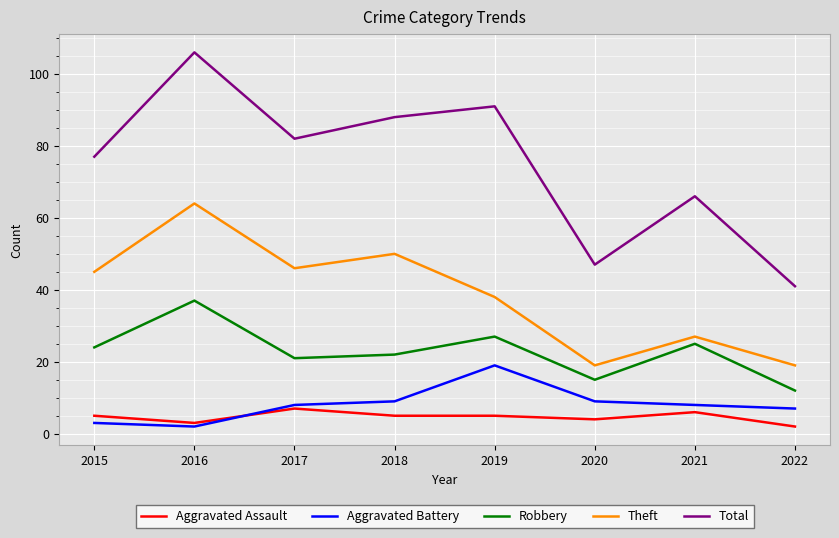

How many lines are shown in the chart?

5